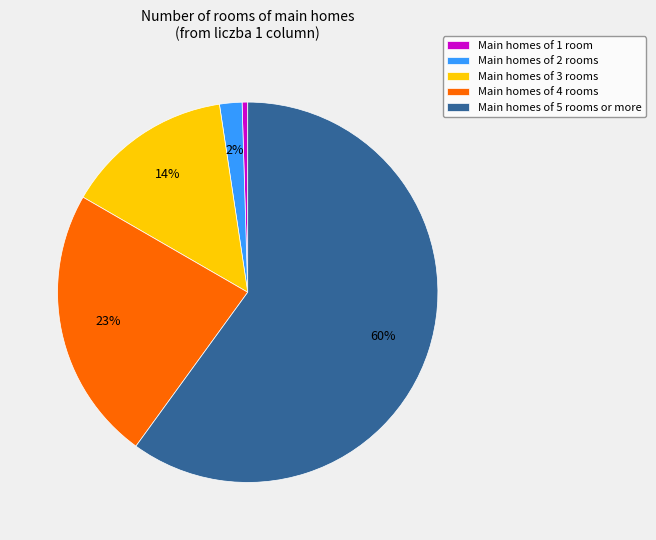

Rank the categories by value from highest to lowest.

Main homes of 5 rooms or more, Main homes of 4 rooms, Main homes of 3 rooms, Main homes of 2 rooms, Main homes of 1 room